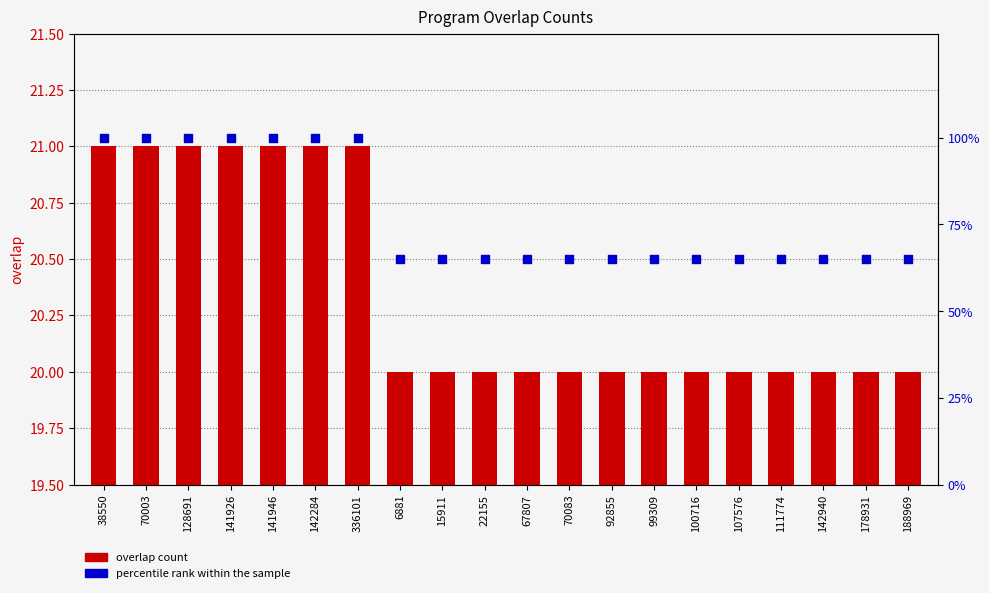

Which series reaches the minimum Y coordinate?

overlap count